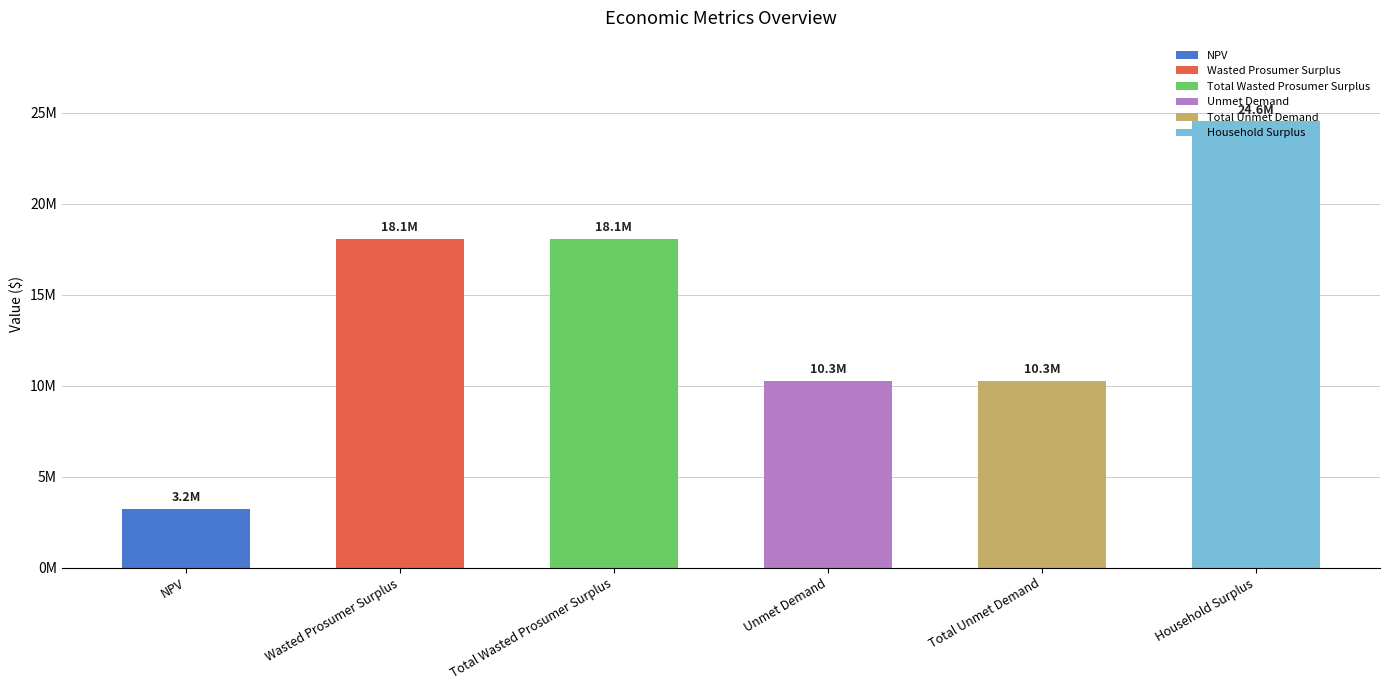

Reading left to right, what are all the values shown in this chart?

3222048.6	18093321.8	18093321.8	10285071.6	10285071.6	24557910.3